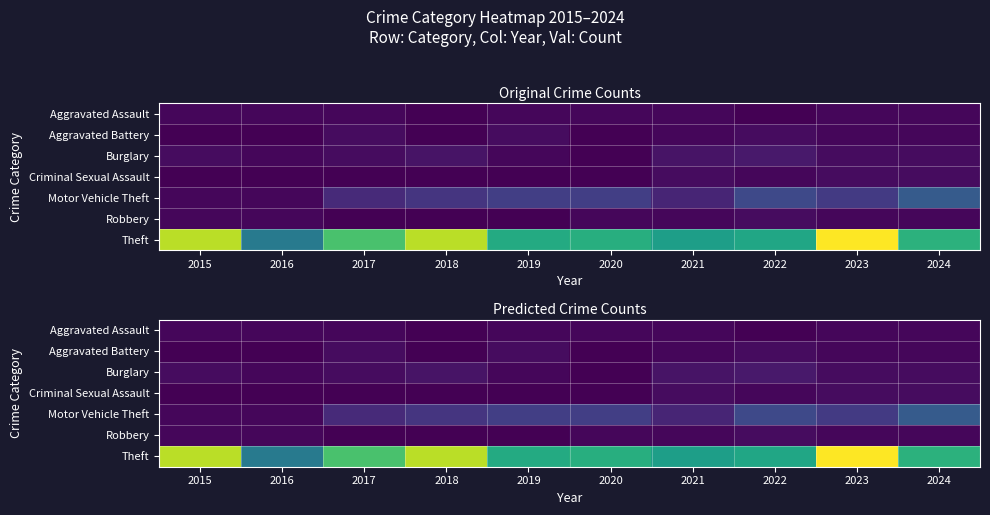

What is the total value across all series at 2015?

58